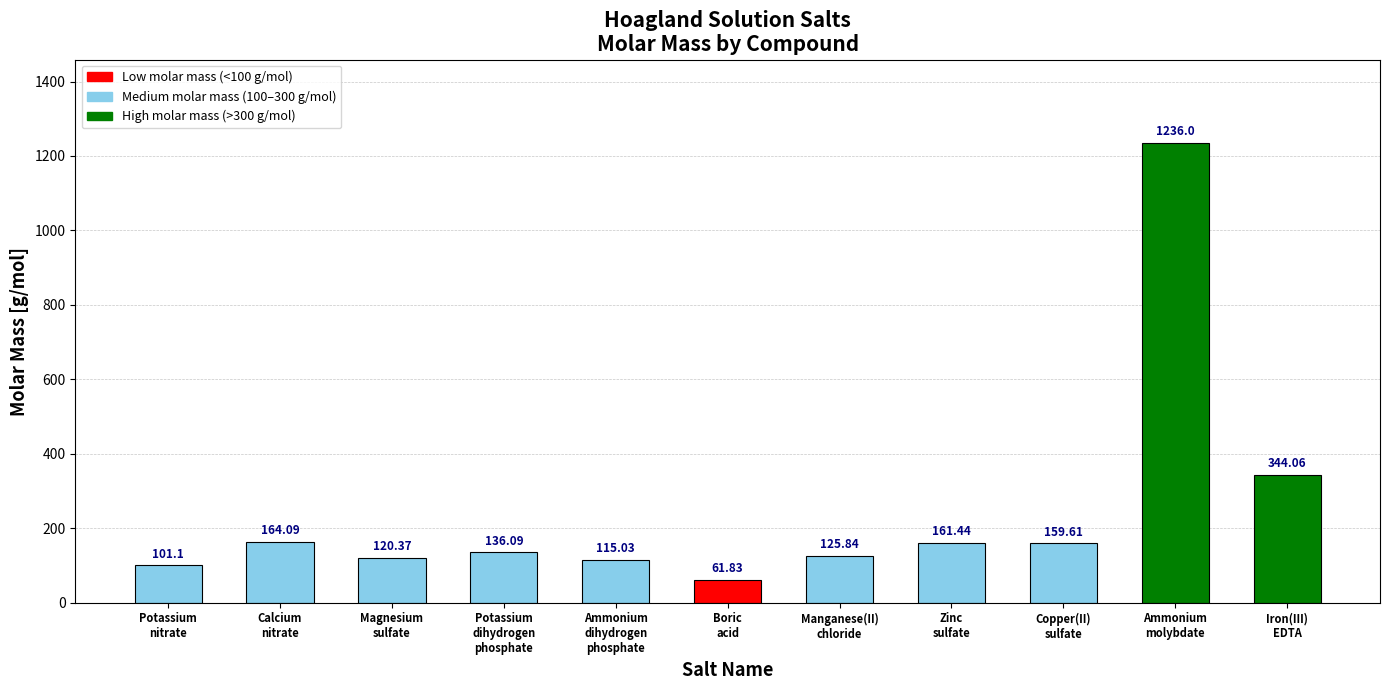

Are the bars horizontal?

No